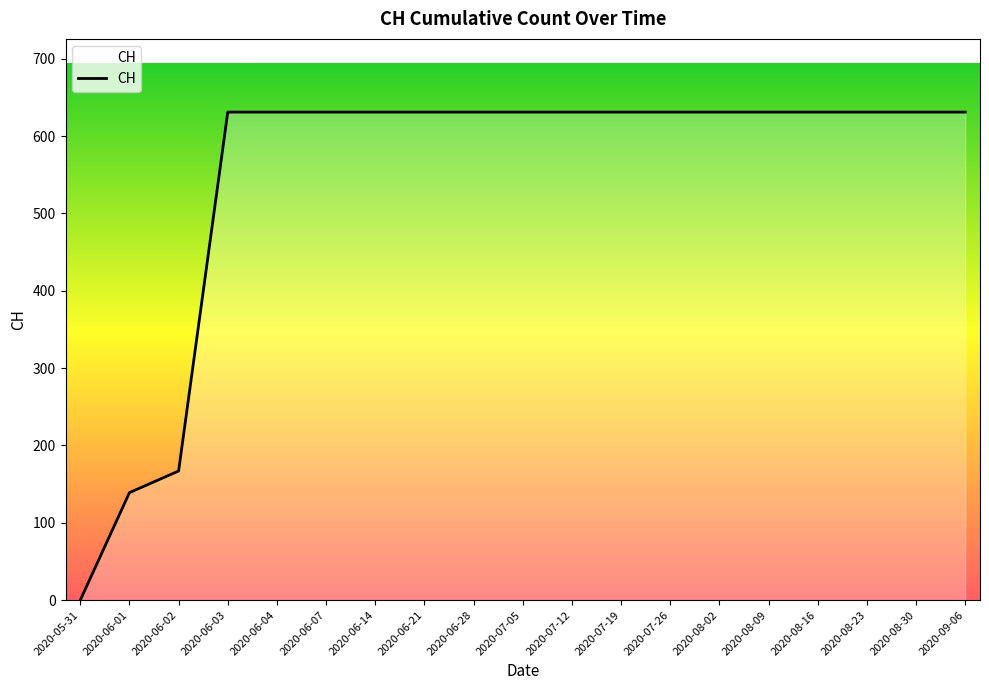

Approximately how many times larger is the value at 2020-06-04 compared to 2020-06-21?

1.0